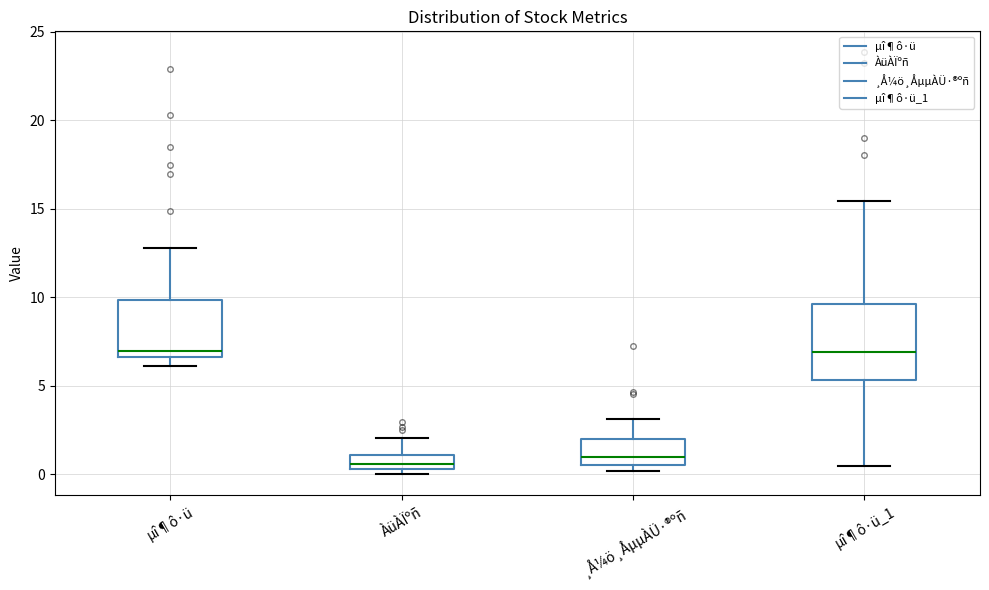

Reading left to right, read every box against the y-axis: the position of its median line, the range the box covers, and the ends of its whiskers. The values are not printed on the chart, so give them approximately, as read against the axis.

µî¶ô·ü: median 7.0, box 6.5 to 10.0, whiskers 6.0 to 13.0
ÀüÀÏºñ: median 0.5 (just above the box's lower edge), box 0.5 to 1.0, whiskers 0.0 to 2.0
¸Å¼ö¸ÅµµÀÜ·®ºñ: median 1.0, box 0.5 to 2.0, whiskers 0.0 to 3.0
µî¶ô·ü_1: median 7.0, box 5.5 to 9.5, whiskers 0.5 to 15.5